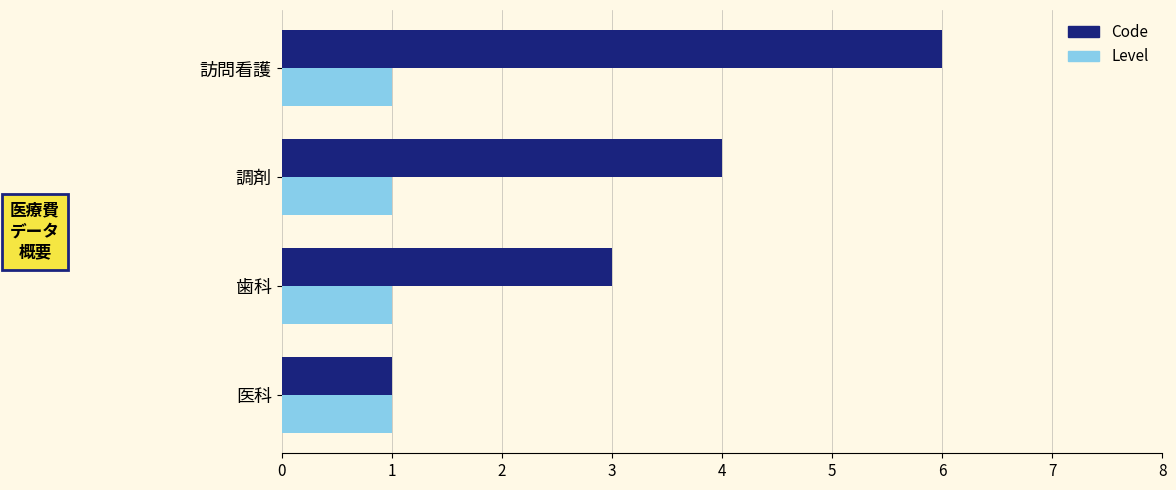

The value of Level at 訪問看護 is 0. True or false?

False